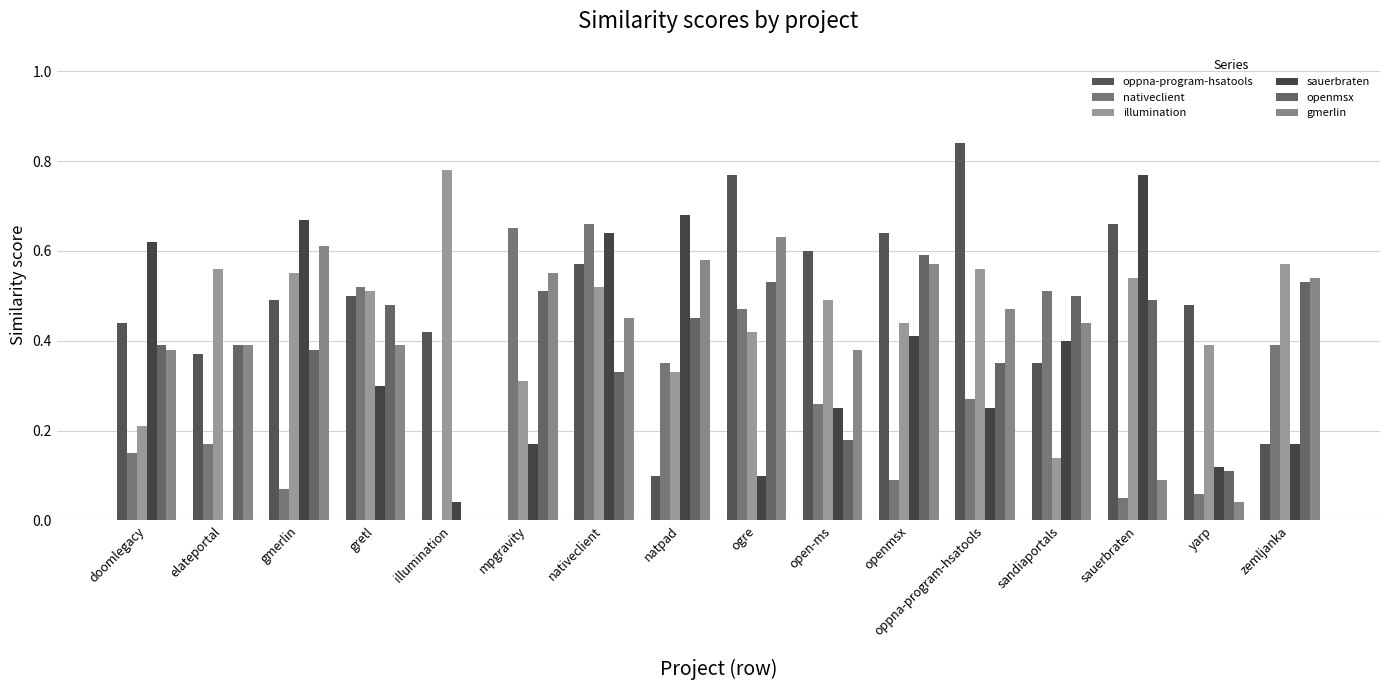

Are the bars horizontal?

No